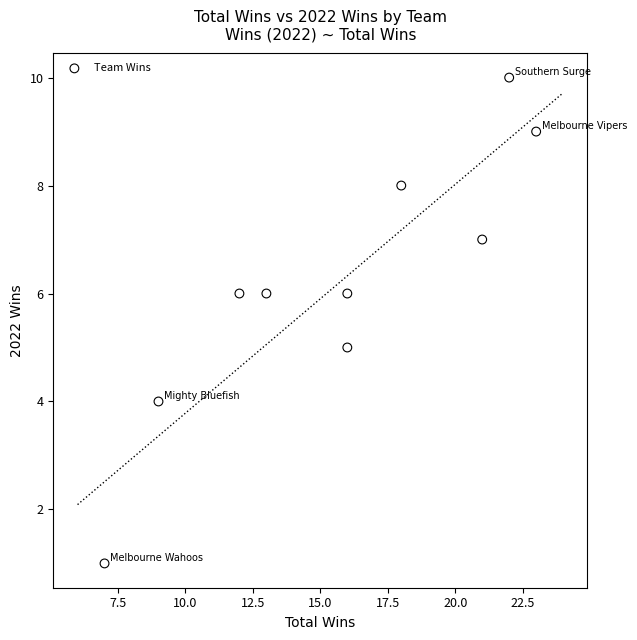

What is the average X value?

16